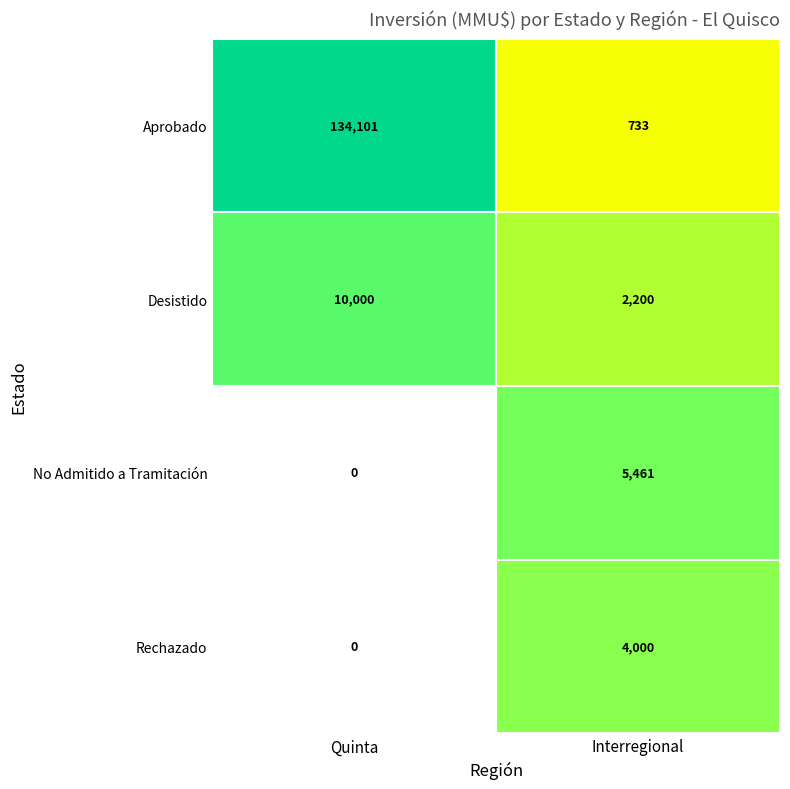

List the series in order of their peak value, lowest first.

Rechazado, No Admitido a Tramitación, Desistido, Aprobado